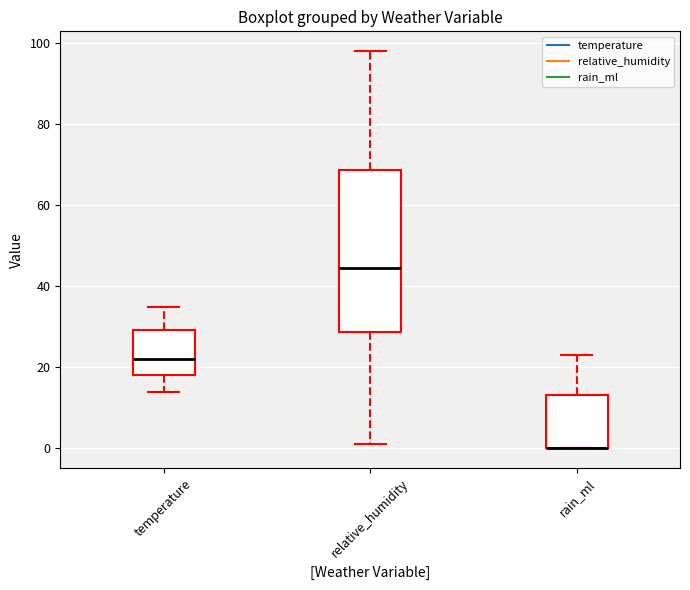

Which box is the tallest, from its lower edge to its upper edge?

relative_humidity